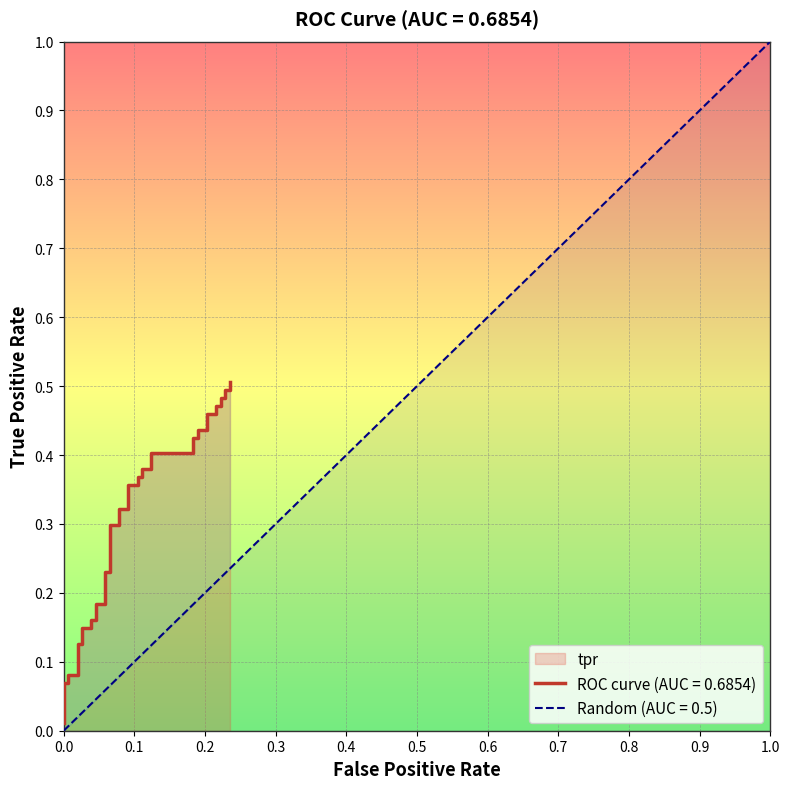

The value at 3 is 0.1. True or false?

False